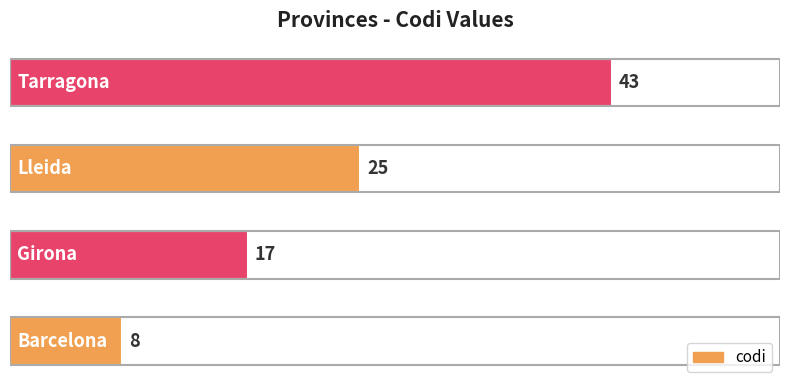

How many values are between 17 and 43?

3